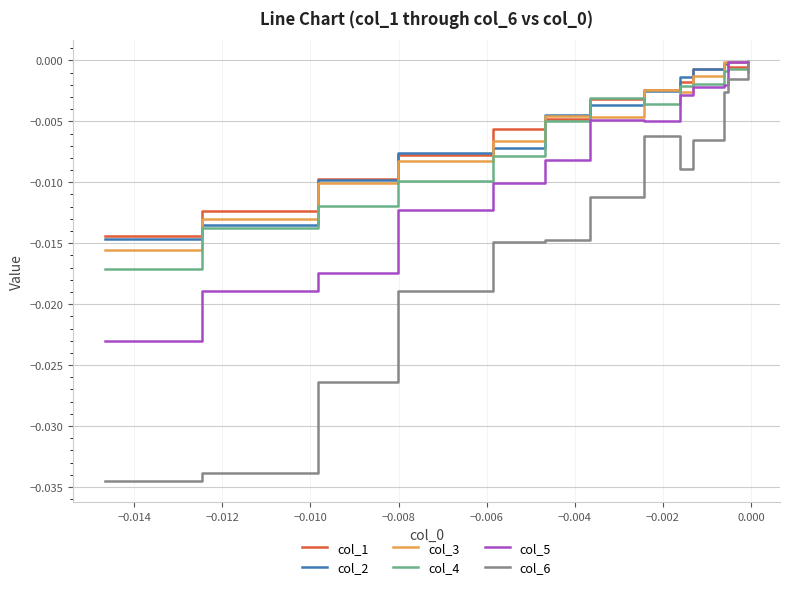

Which series has the largest range (max minus min)?

col_6